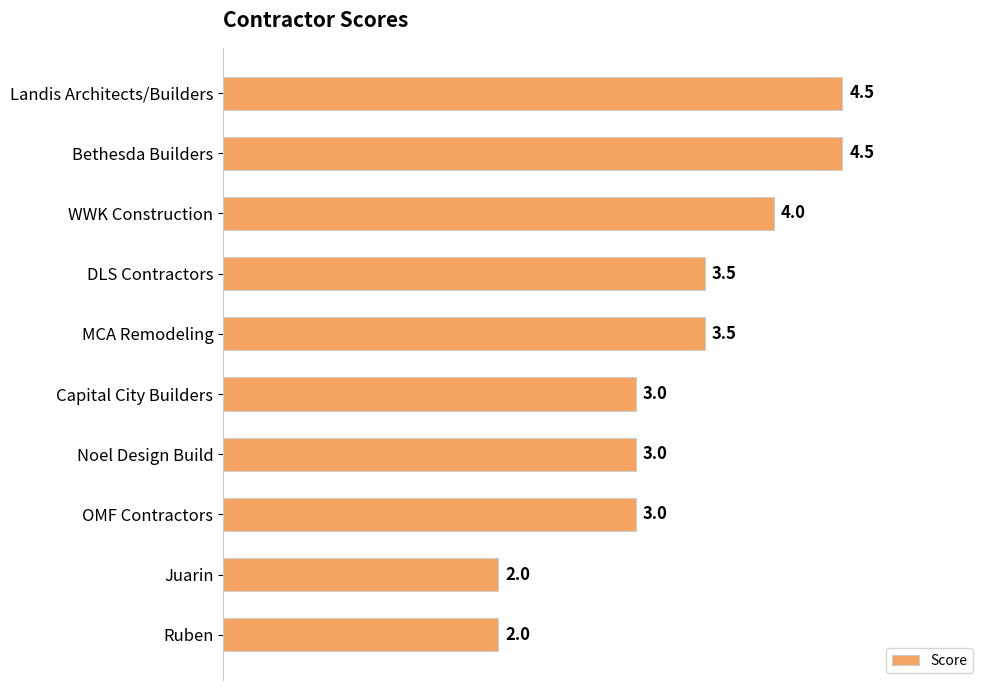

Is it true that the value at Juarin is 1.1?

False